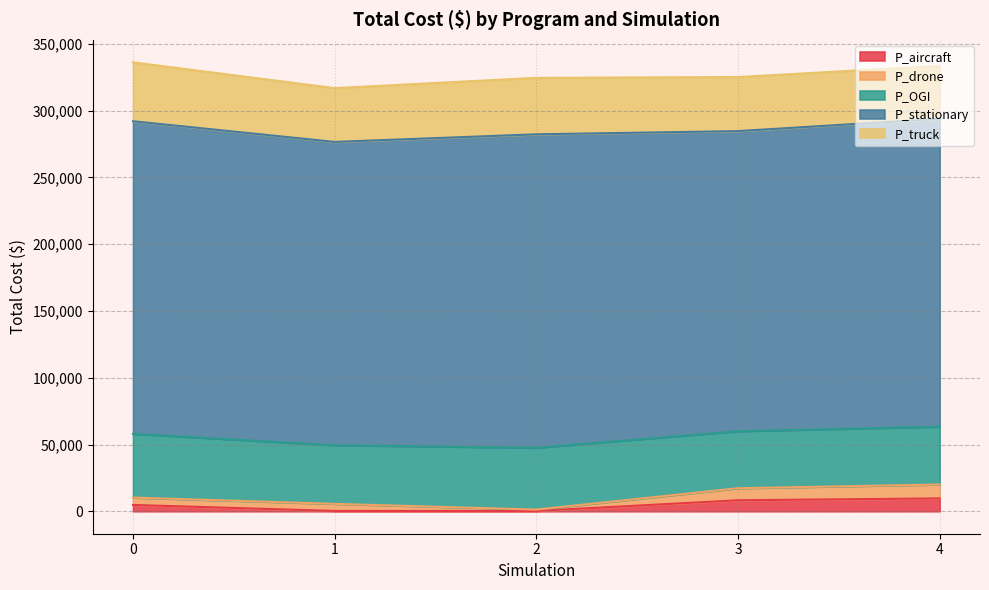

What is the minimum value for P_drone?

1000